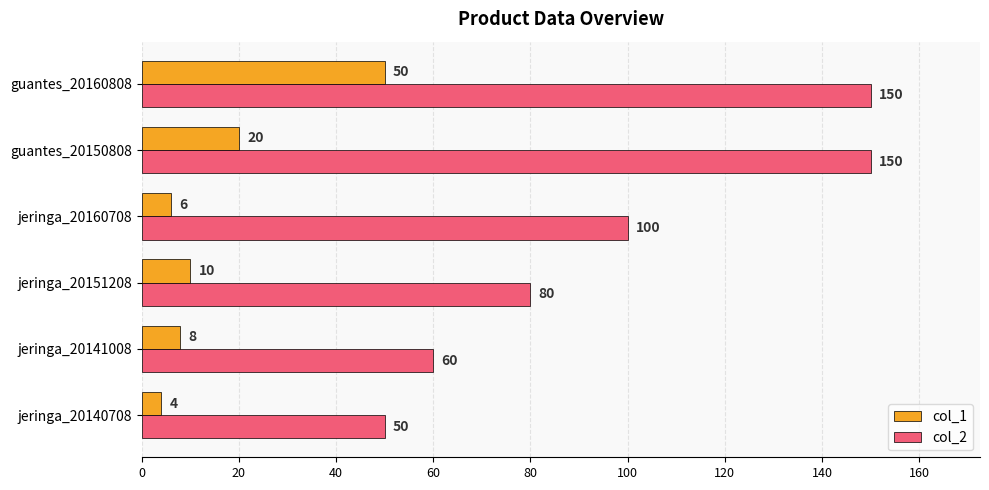

List the series in order of their overall mean, lowest first.

col_1, col_2